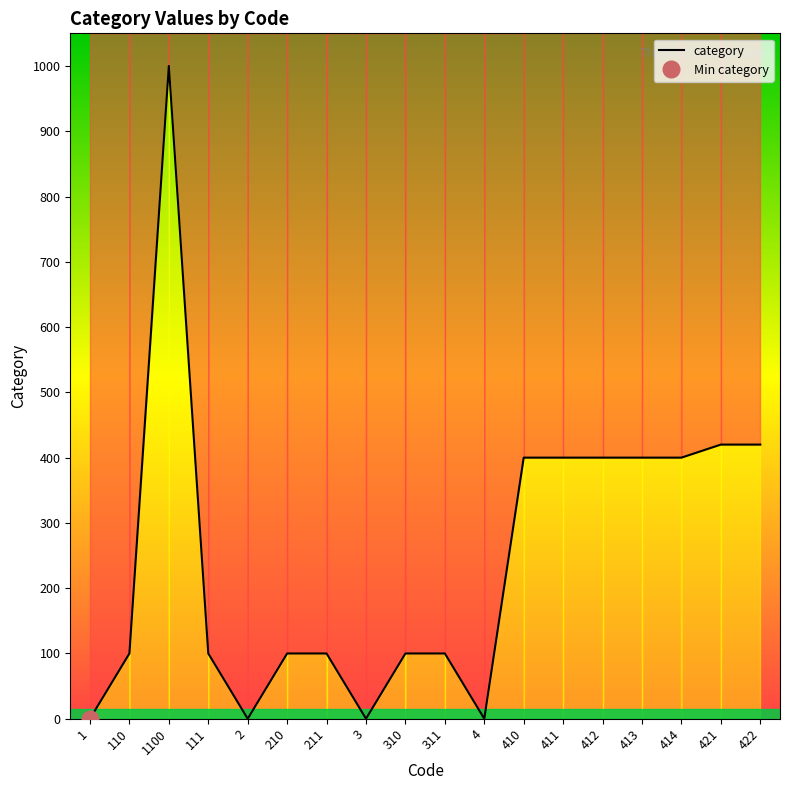

Rank the categories by value from highest to lowest.

1100, 421, 422, 410, 411, 412, 413, 414, 110, 111, 210, 211, 310, 311, 1, 2, 3, 4